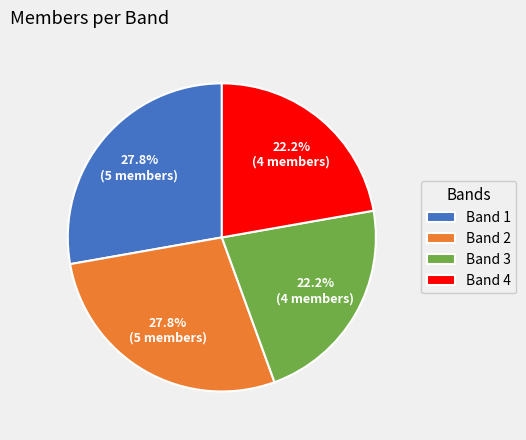

Between Band 3 and Band 2, which is larger?

Band 2